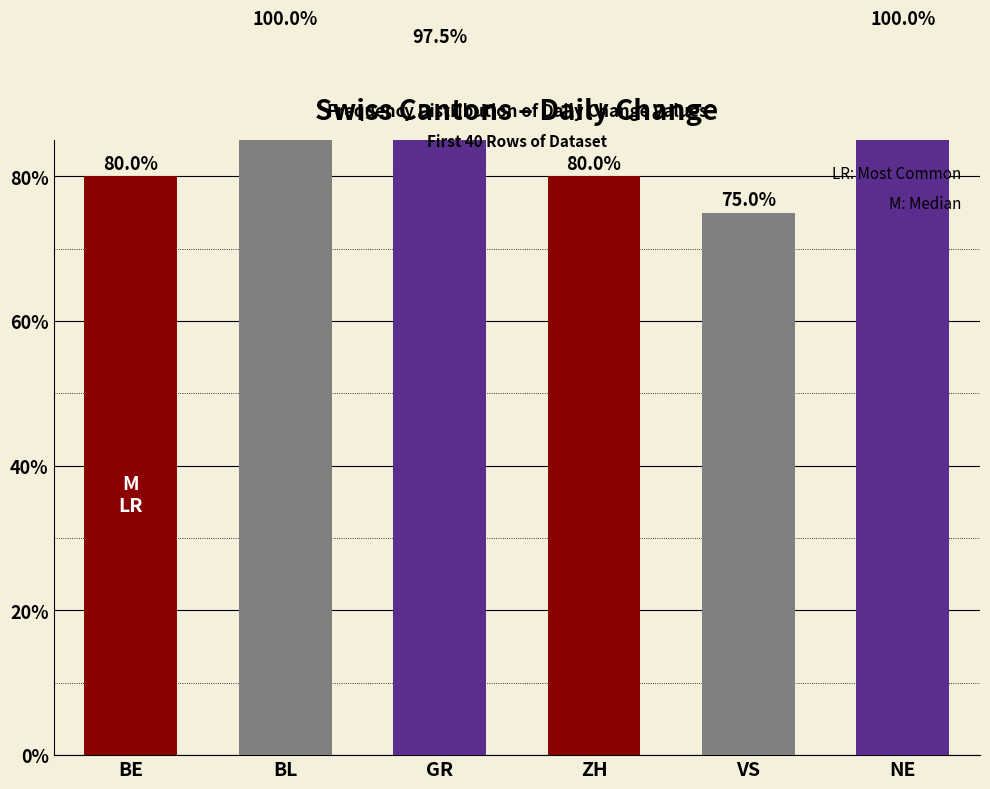

How many distinct data groups are displayed?

1